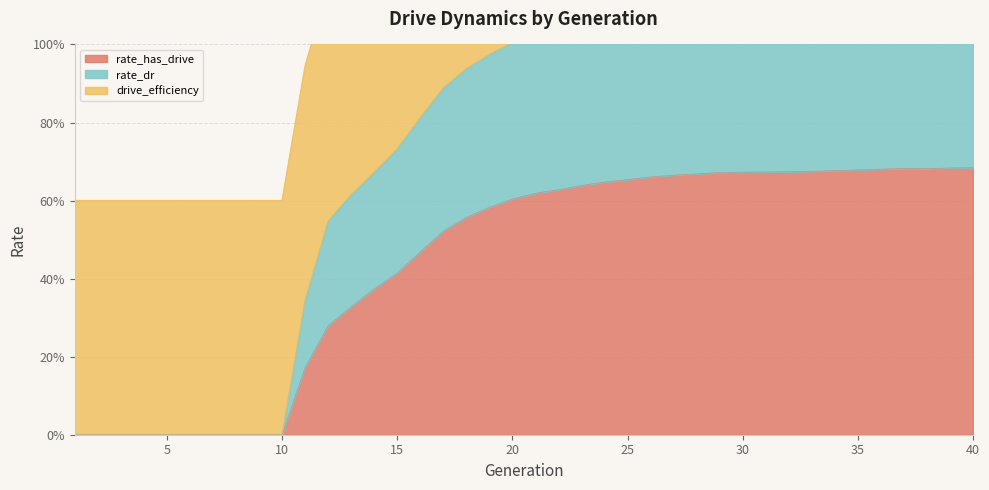

What is the value of the rate_dr point at the 22nd from the left?

1.0